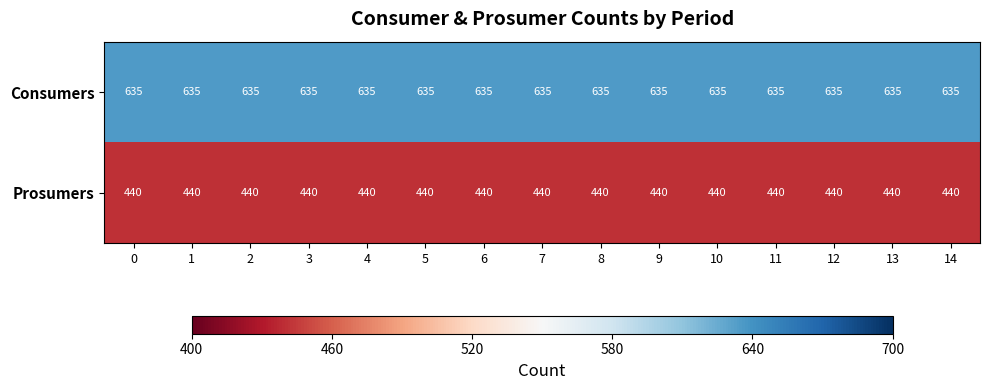

Rank the series at 12 from highest to lowest value.

Consumers, Prosumers